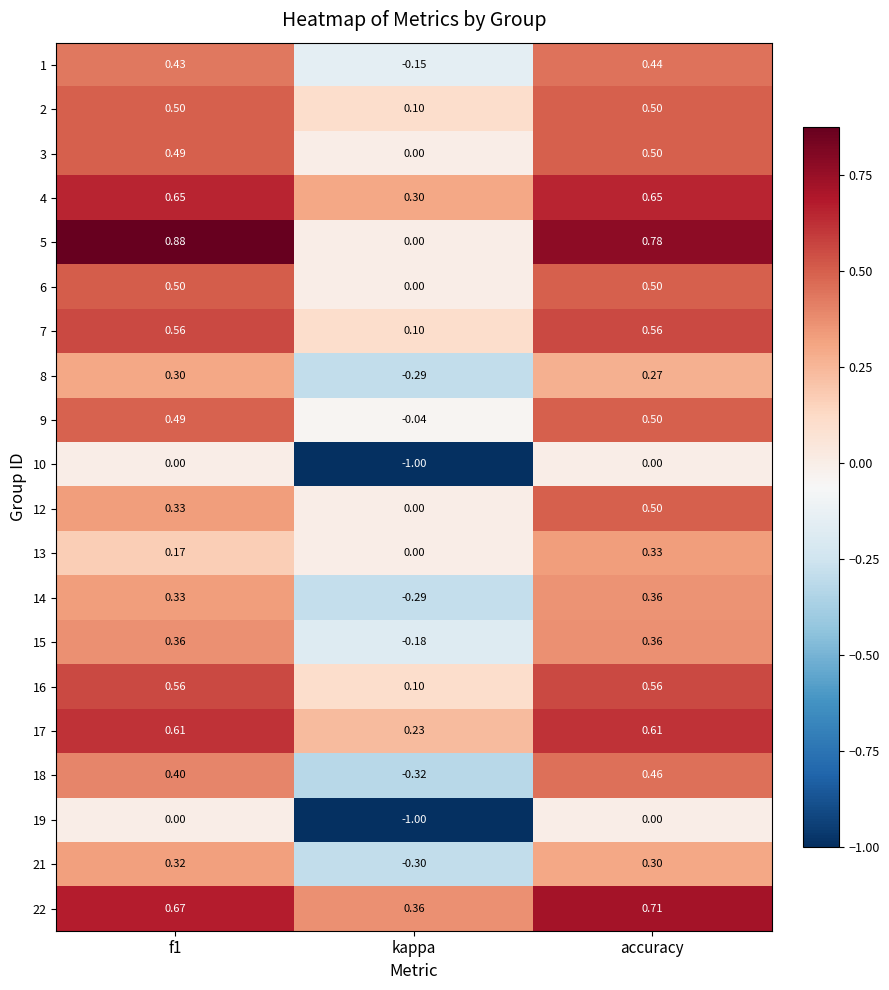

What is the total value across all series at f1?

8.6